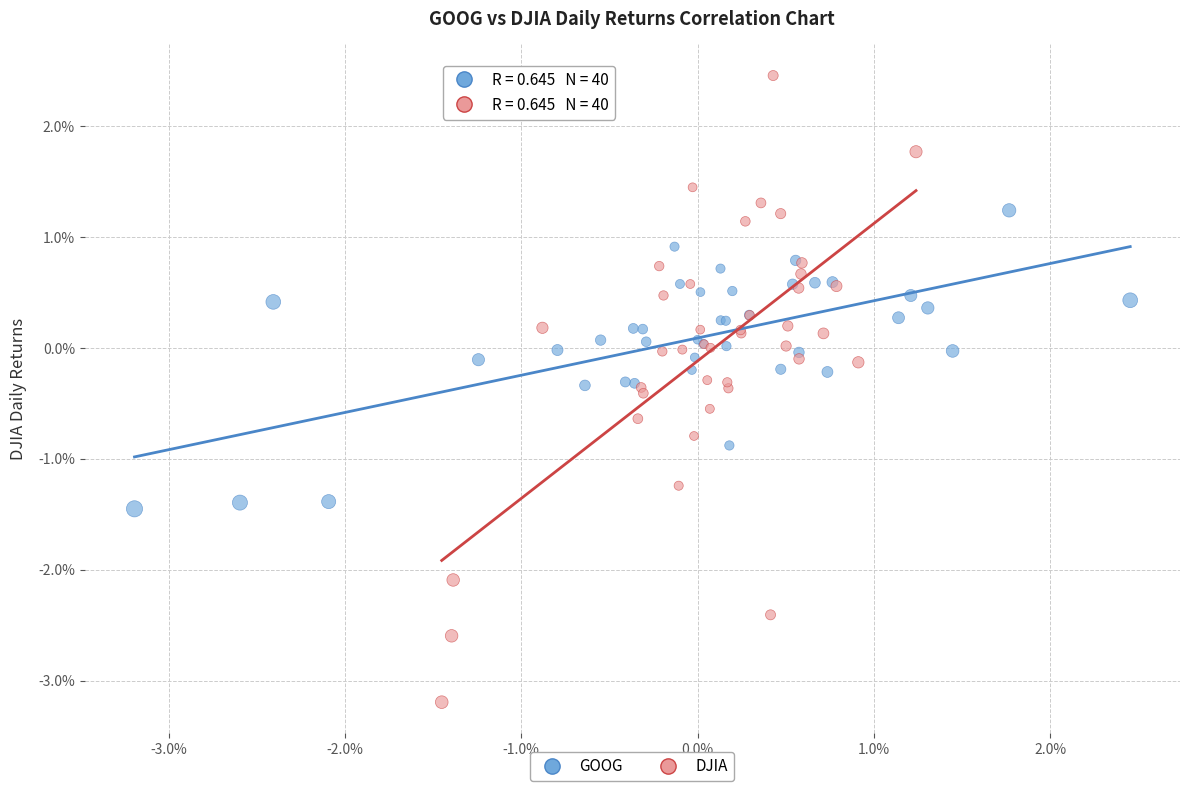

What are all the series names shown in the legend?

GOOG, DJIA